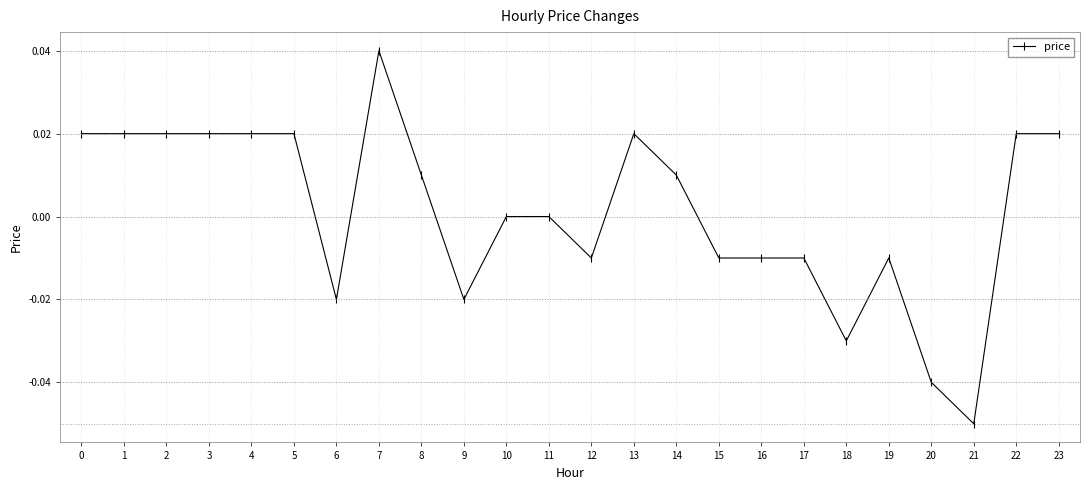

How many series are shown in this chart?

1